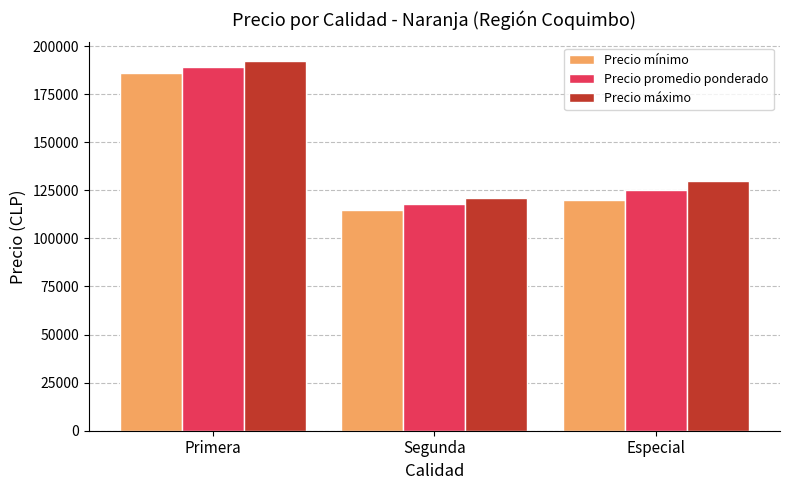

The Precio mínimo series shows 186153.8 at Primera. True or false?

True